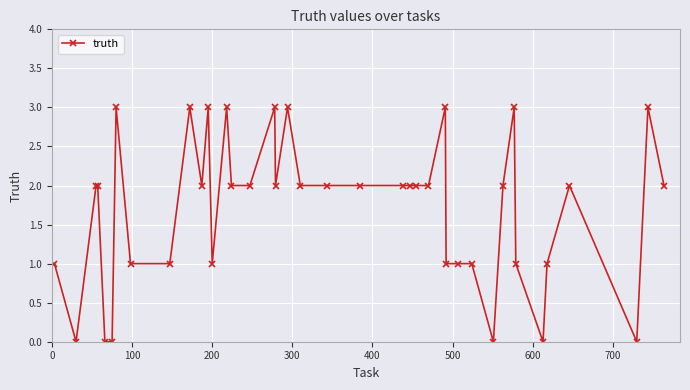

How many values are between 1 and 2?

25